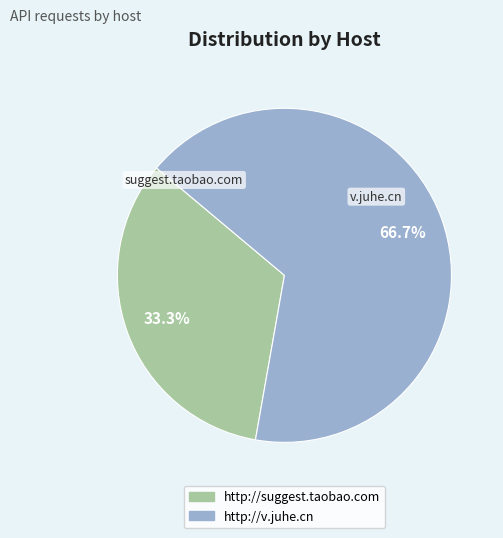

What percentage do http://suggest.taobao.com and http://v.juhe.cn together represent?

100.0%